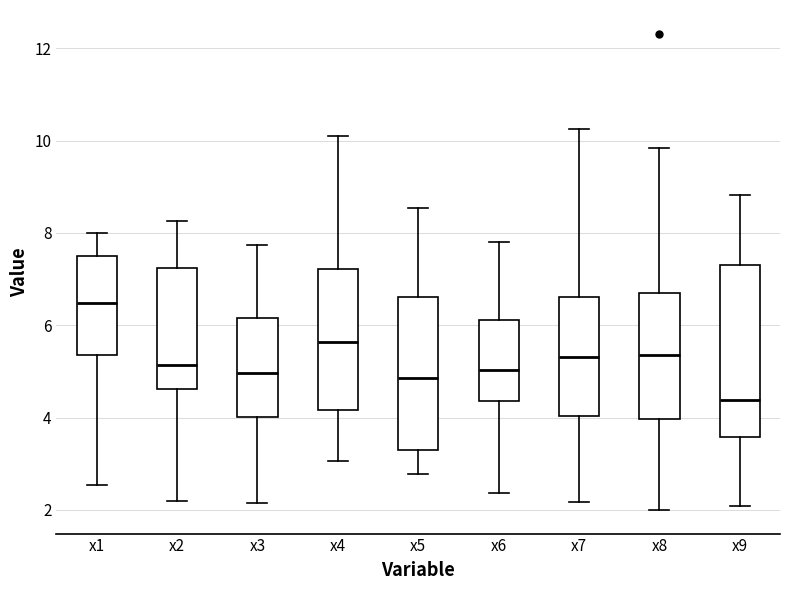

Which box's median line is the highest?

x1